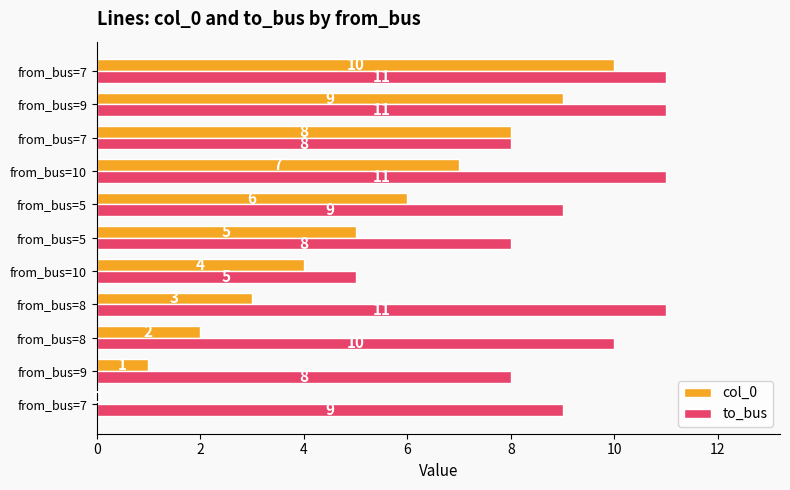

At how many categories does at least one series exceed 9?

5